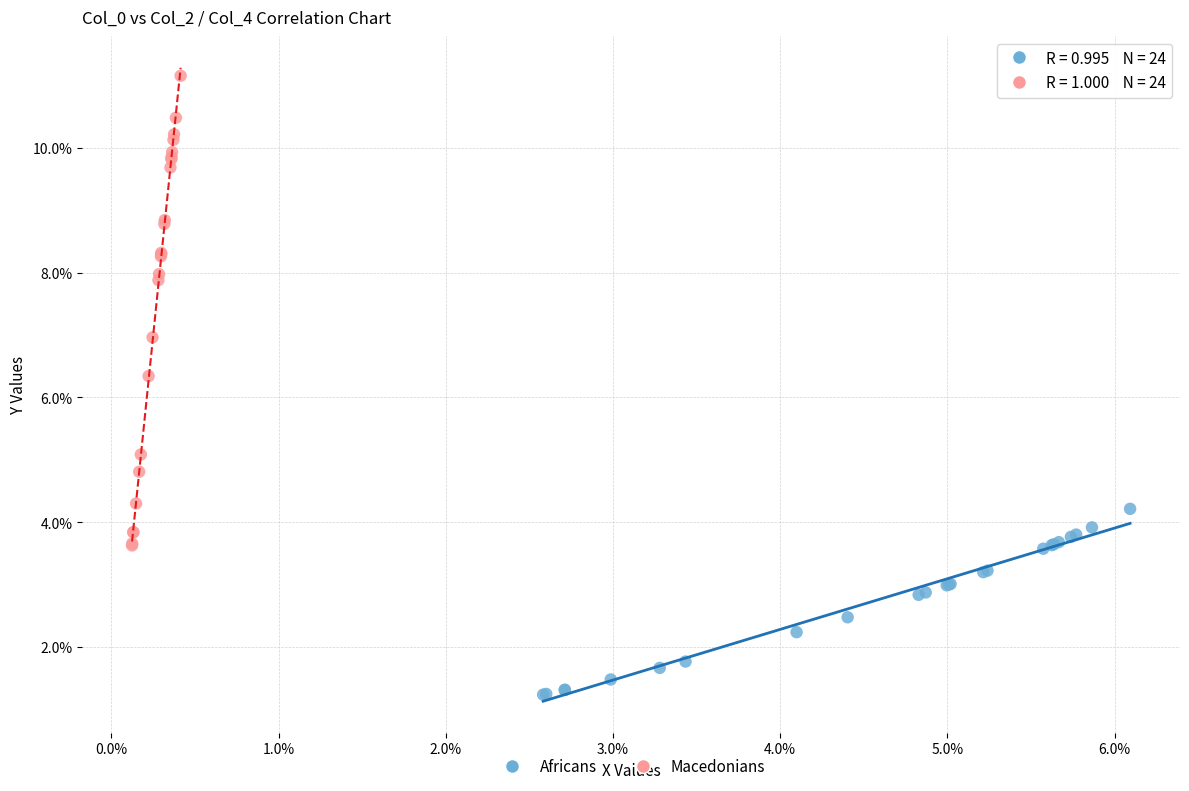

Which series reaches the minimum Y coordinate?

Africans